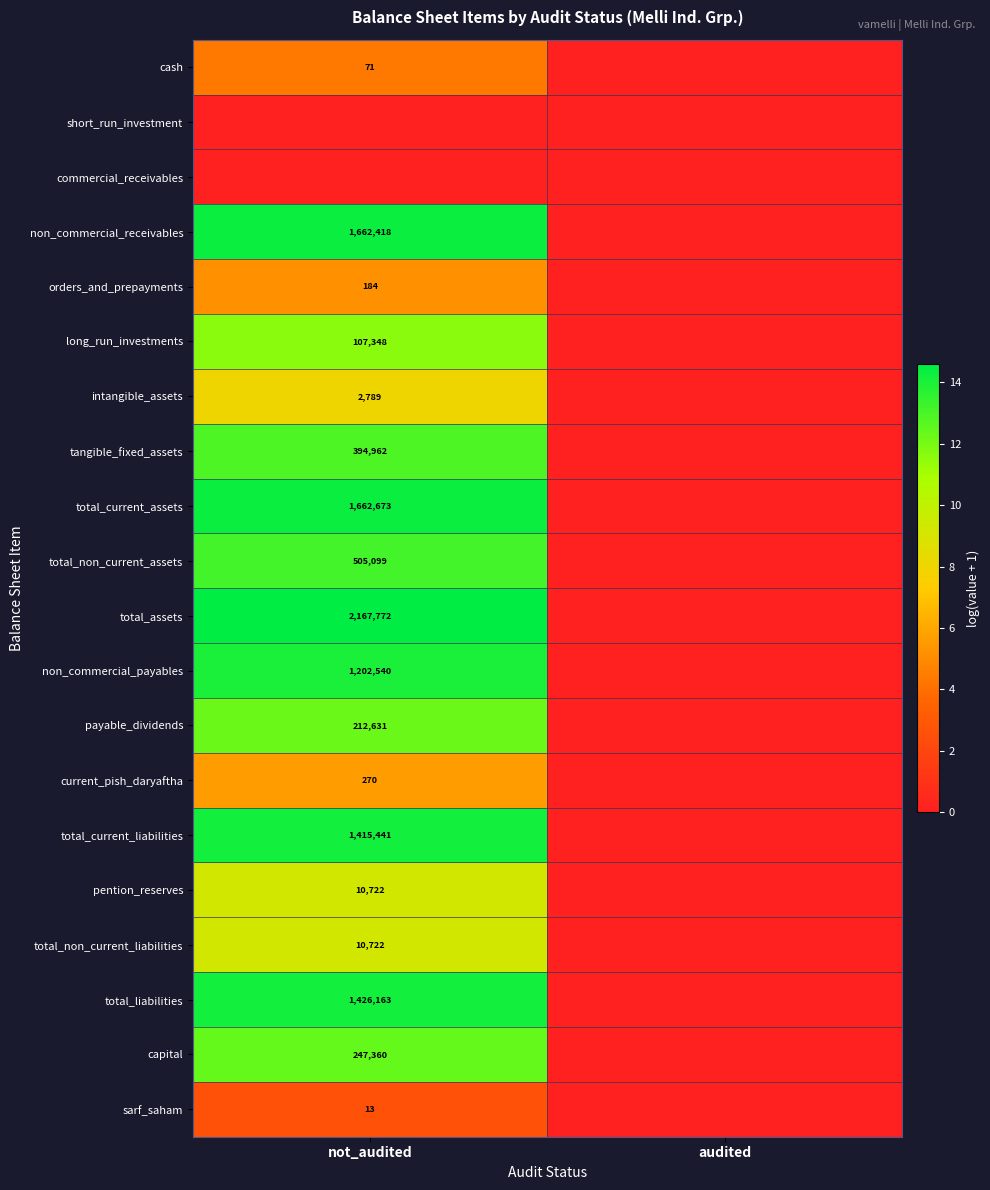

True or false: sarf_saham has a value of 20 at not_audited.

False